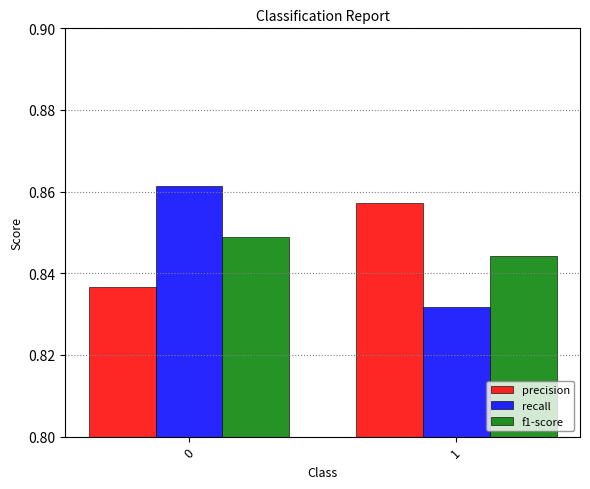

Count the f1-score values in the range 0 to 1.

2